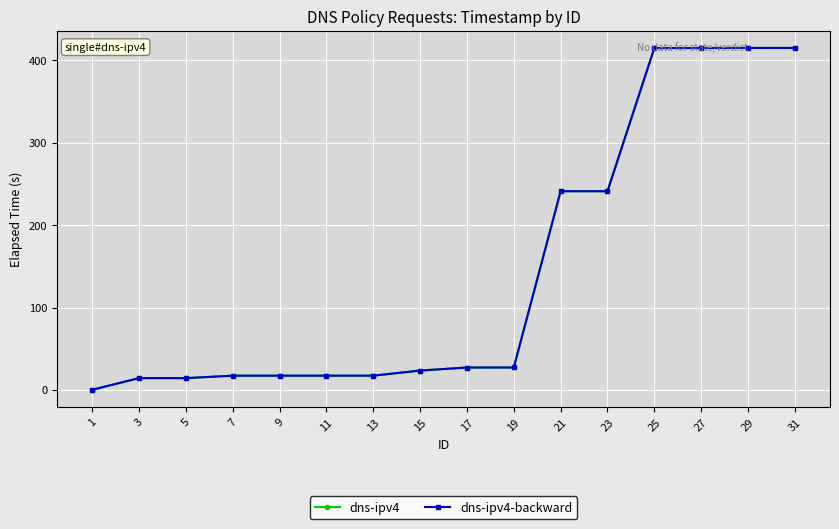

Between 23 and 27, which series saw the biggest shift?

dns-ipv4-backward